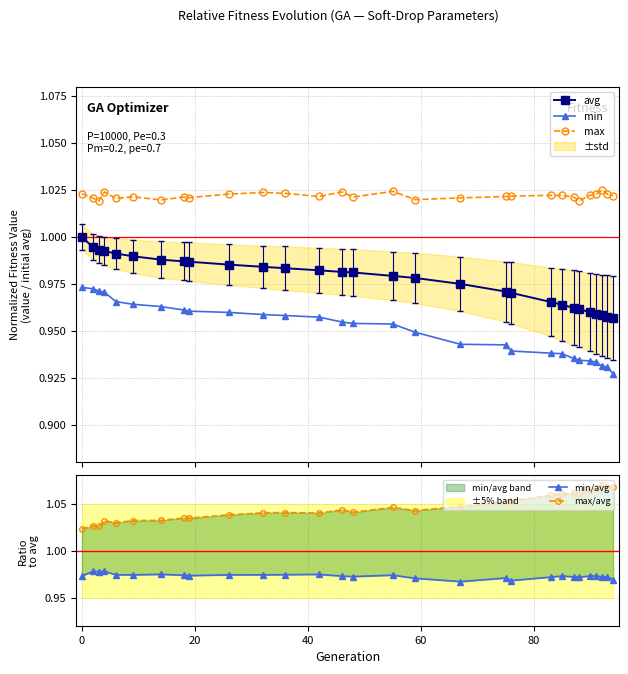

True or false: avg and max intersect in this chart.

False